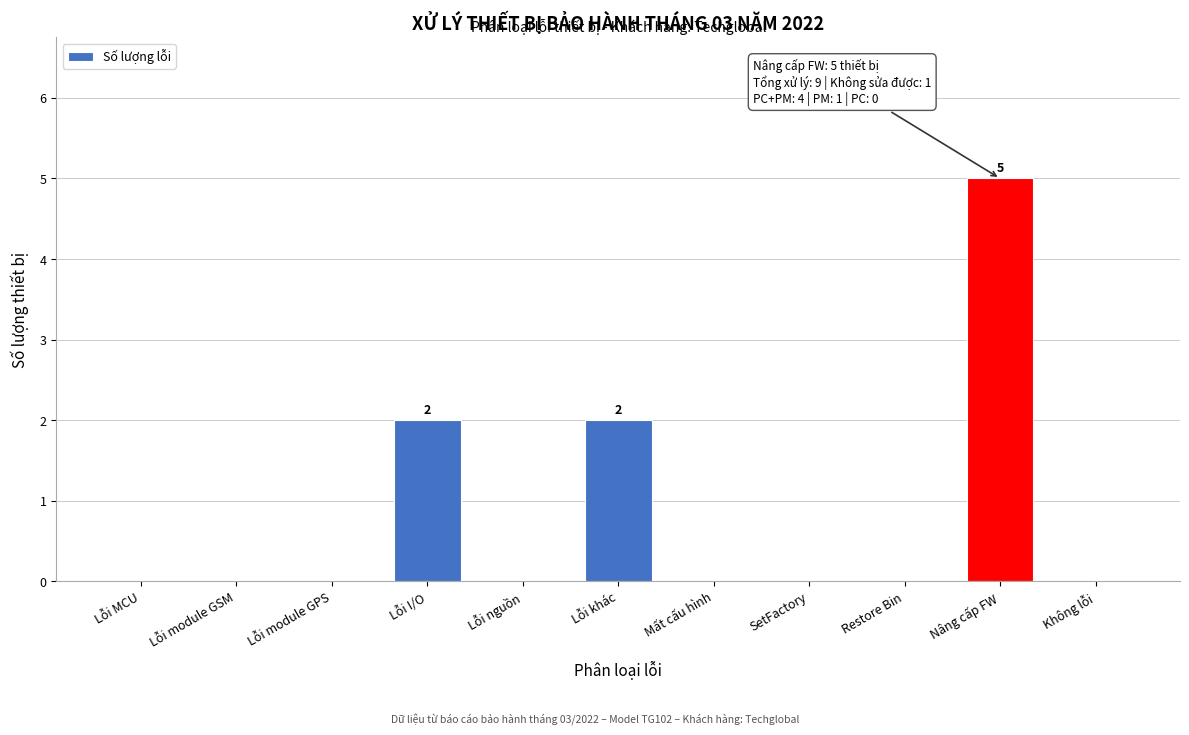

Reading left to right, transcribe all the data shown in this chart.

Lỗi MCU=0	Lỗi module GSM=0	Lỗi module GPS=0	Lỗi I/O=2	Lỗi nguồn=0	Lỗi khác=2	Mất cấu hình=0	SetFactory=0	Restore Bin=0	Nâng cấp FW=5	Không lỗi=0